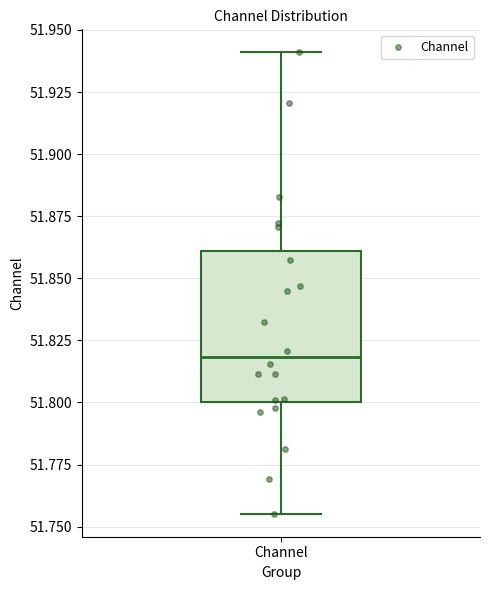

Where does the lower whisker of the box for Channel end on the y-axis? The values are not printed on the chart, so give them approximately, as read against the axis.

51.755